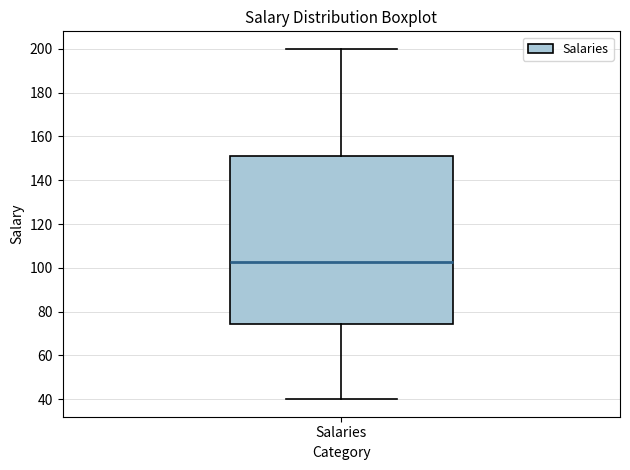

Read this box plot against the y-axis: the position of the median line, the range covered by the box, and the ends of both whiskers. The values are not printed on the chart, so give them approximately, as read against the axis.

median 102, box 74 to 152, whiskers 40 to 200